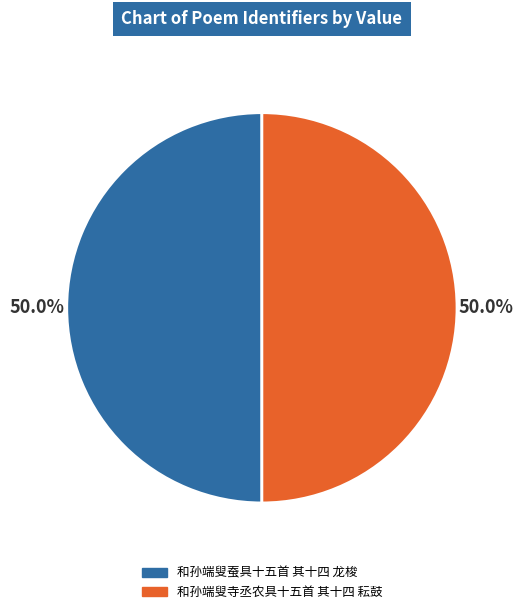

Is the sum of 和孙端叟蚕具十五首 其十四 龙梭 and 和孙端叟寺丞农具十五首 其十四 耘鼓 greater than half?

Yes